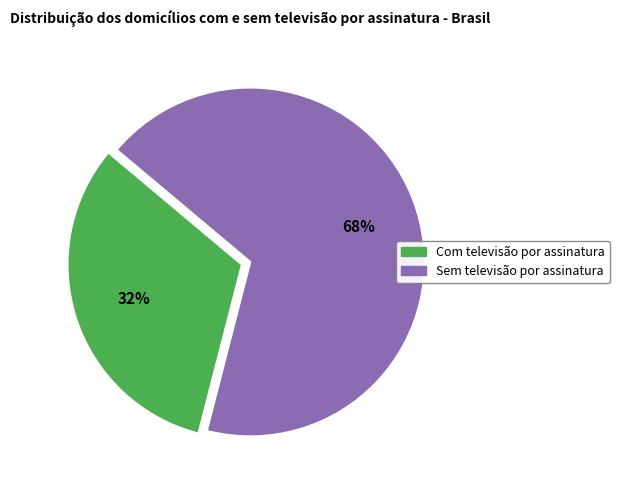

To the nearest percent, what portion does Com televisão por assinatura represent?

32%